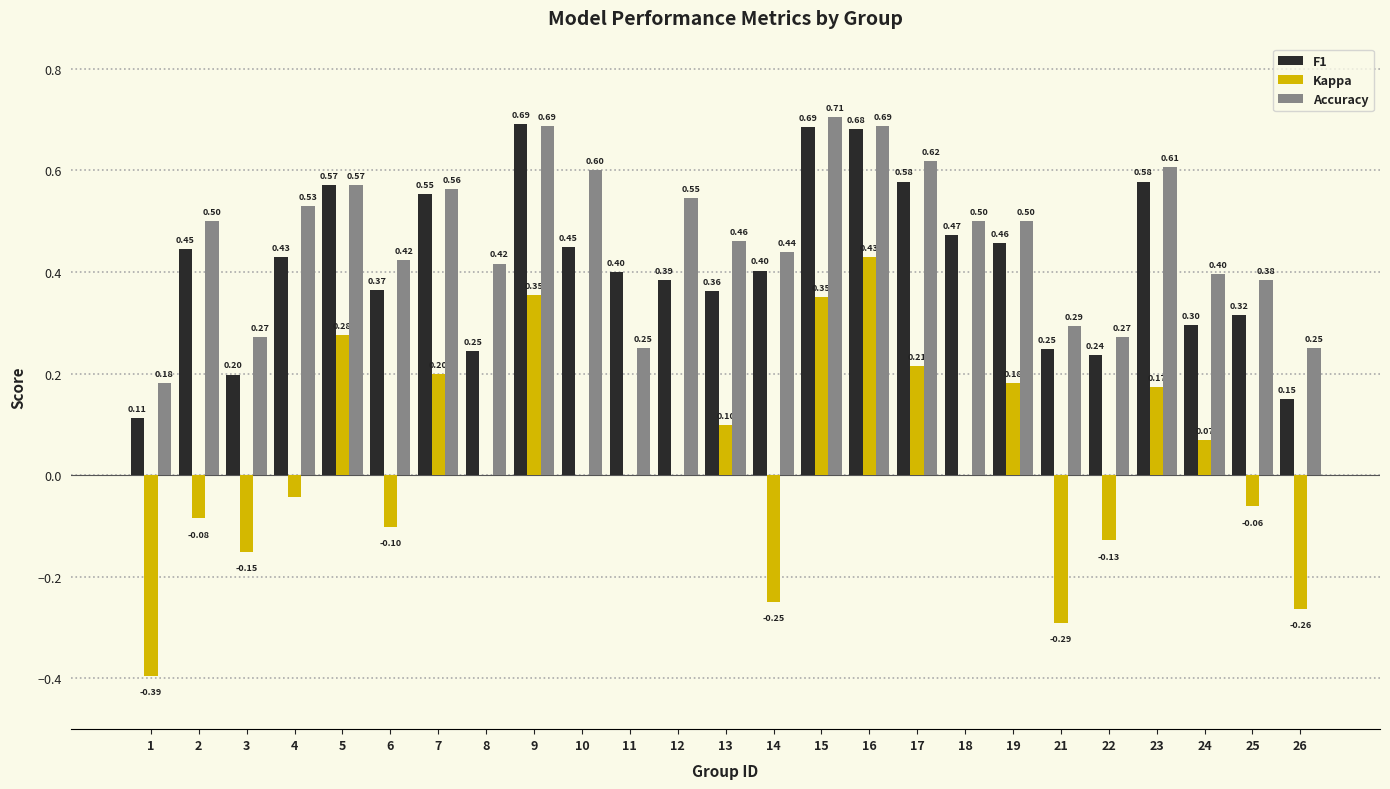

Is the value of Kappa at 9 greater than the value of F1 at 24?

Yes